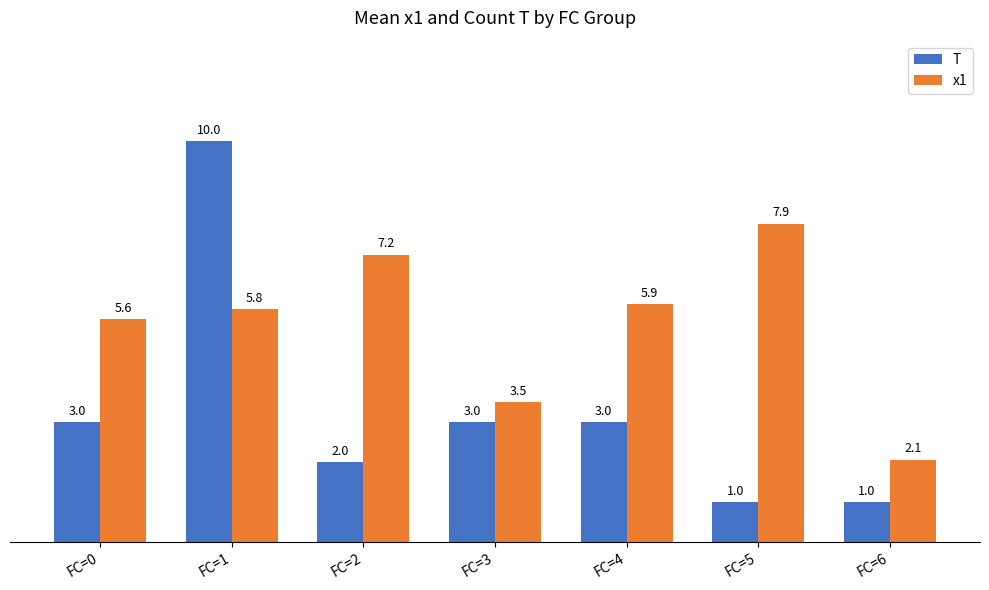

How many values in the T series are below 3?

3